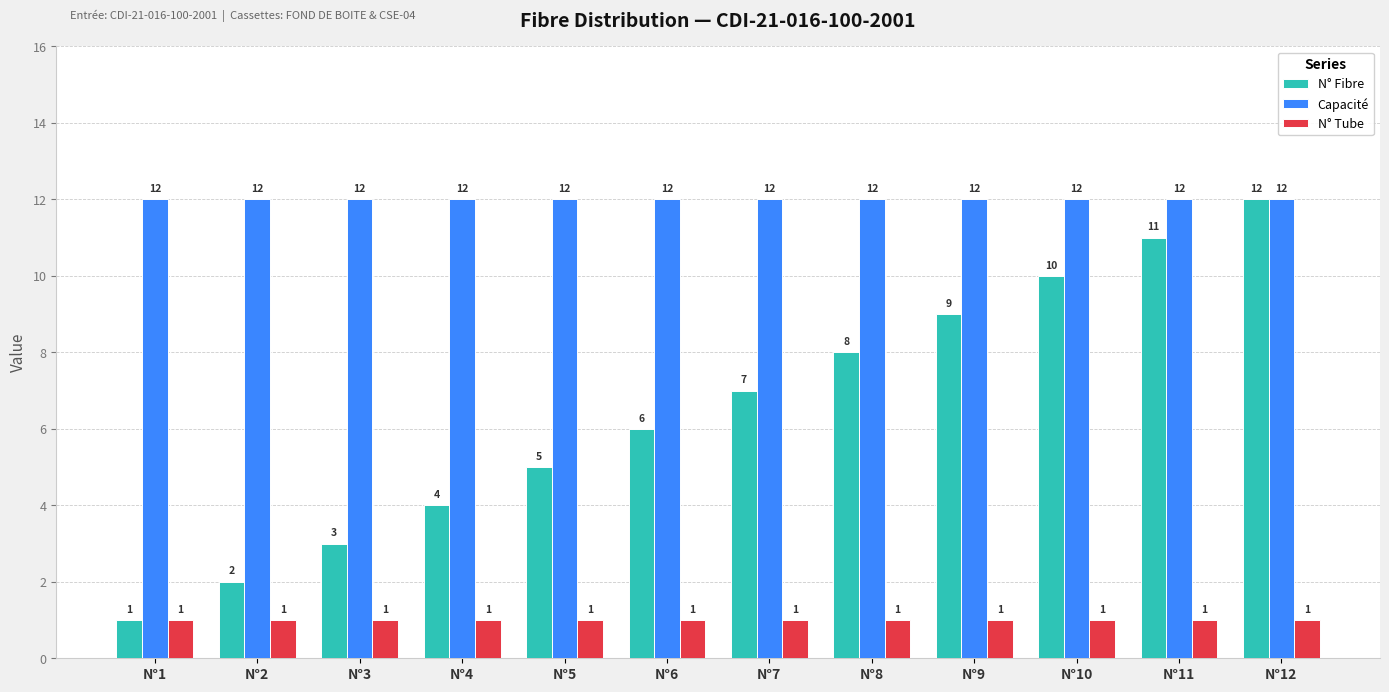

Does the chart contain any negative values?

No